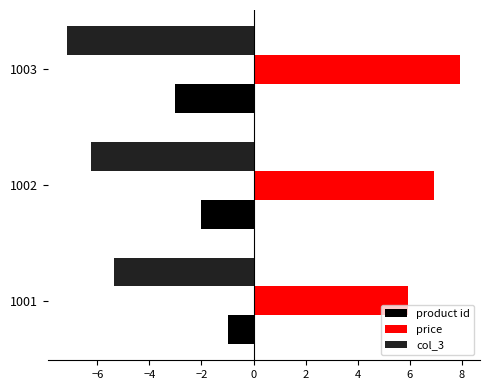

What is the difference between the maximum and minimum values in the product id series?

2.0